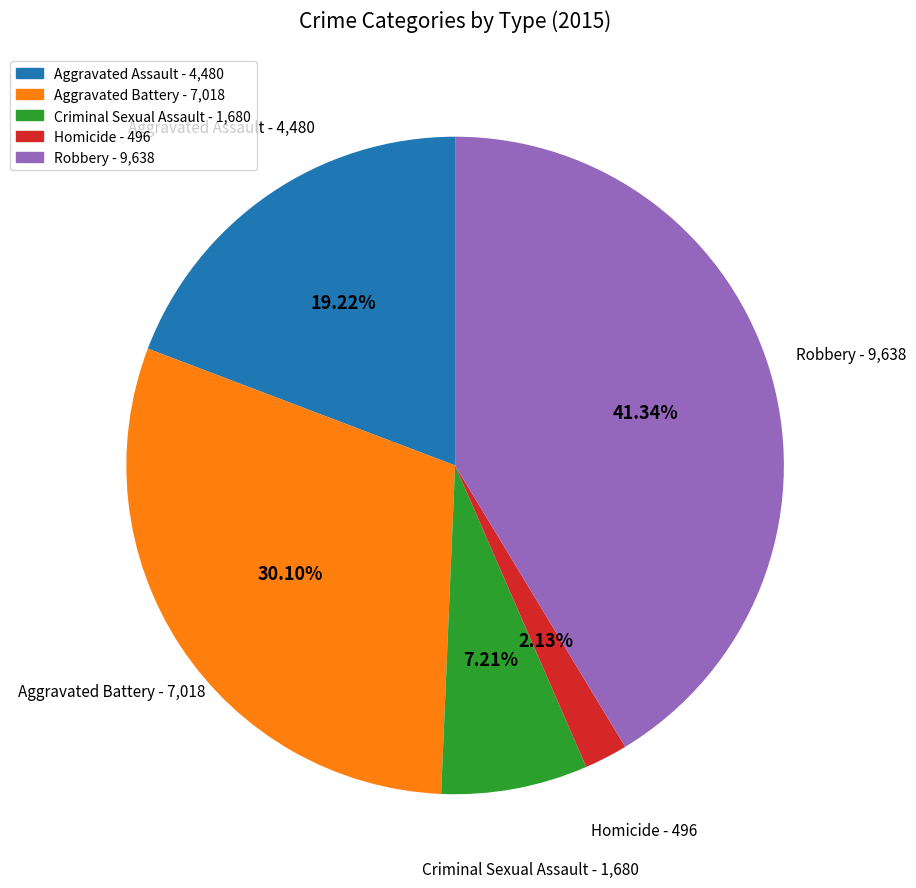

Between Aggravated Battery and Homicide, which is larger?

Aggravated Battery